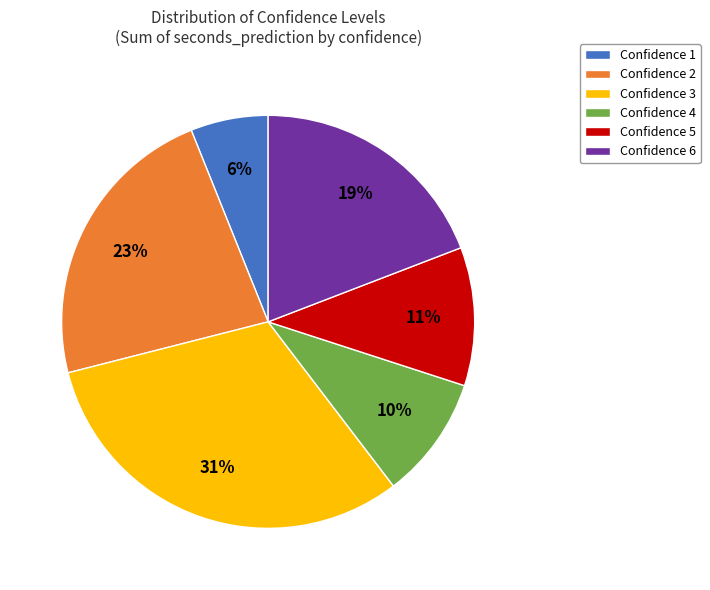

How many slices are in this pie chart?

6